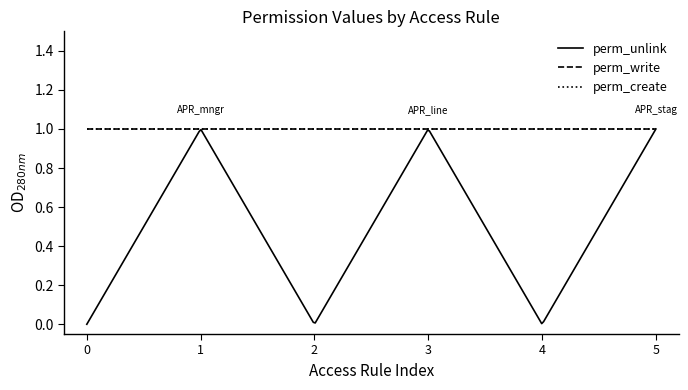

Rank the categories by perm_unlink value from highest to lowest.

access_purchase_request_mngr, access_purchase_request_line_mngr, access_purchase_request_stage_mngr, access_purchase_request, access_purchase_request_line, access_purchase_request_stage